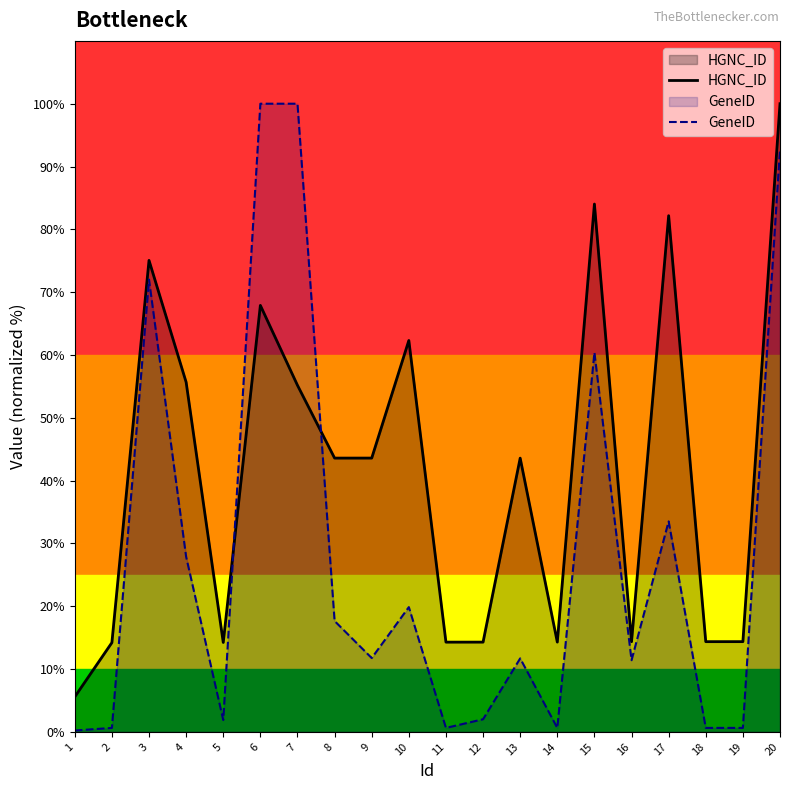

Which series changed the most between 1 and 20?

HGNC_ID